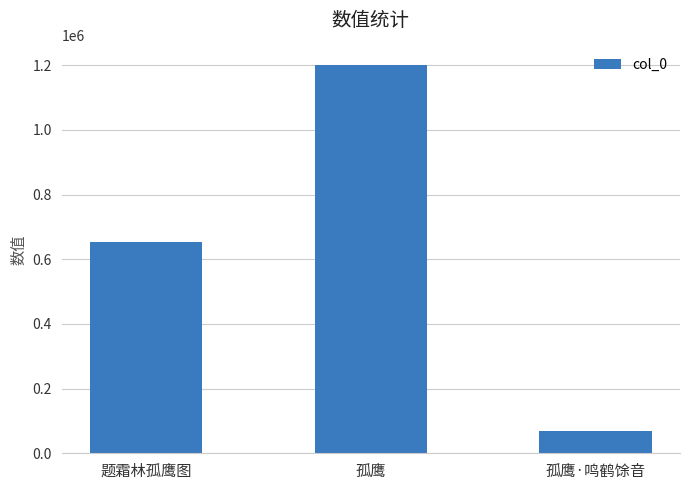

True or false: the data shows 1158914 at 题霜林孤鹰图.

False